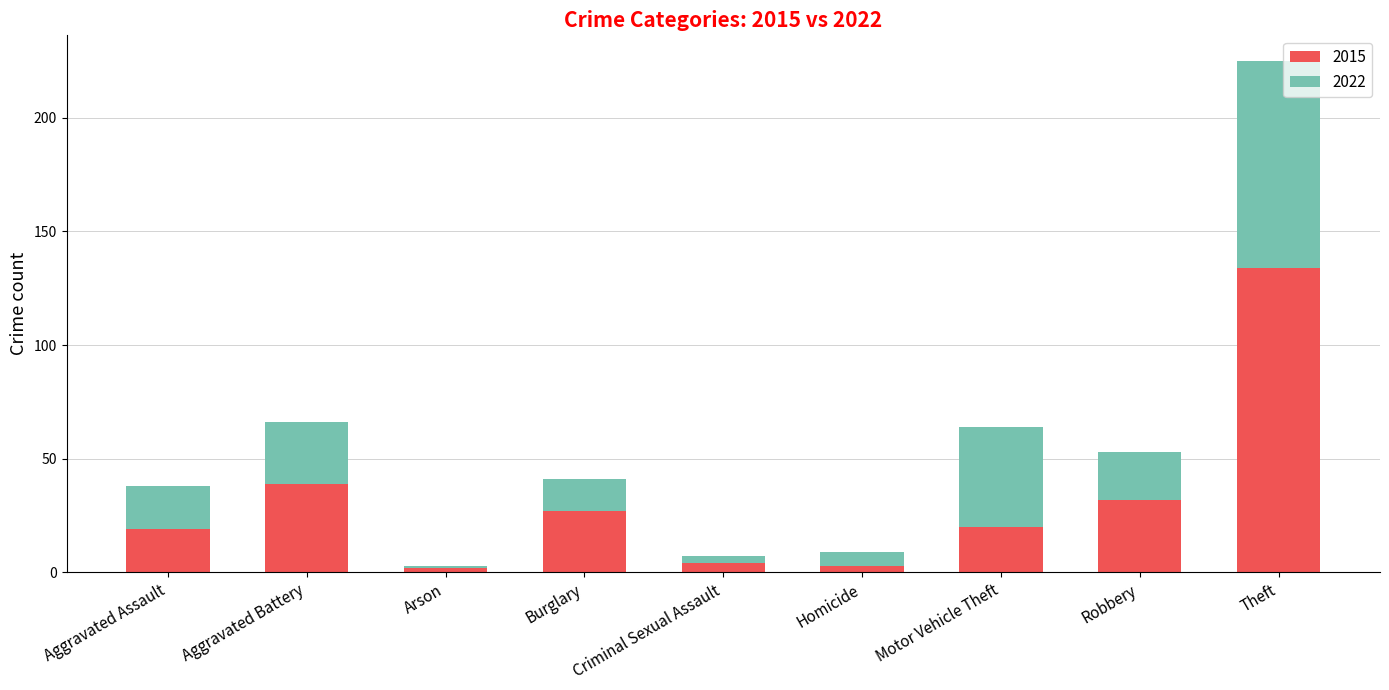

What is the total value across all series at Aggravated Assault?

38